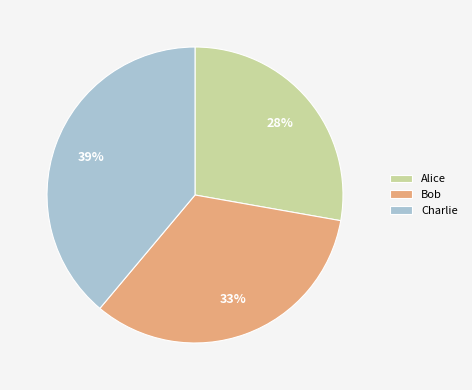

Approximately how many times larger is the value at Charlie compared to Alice?

1.4